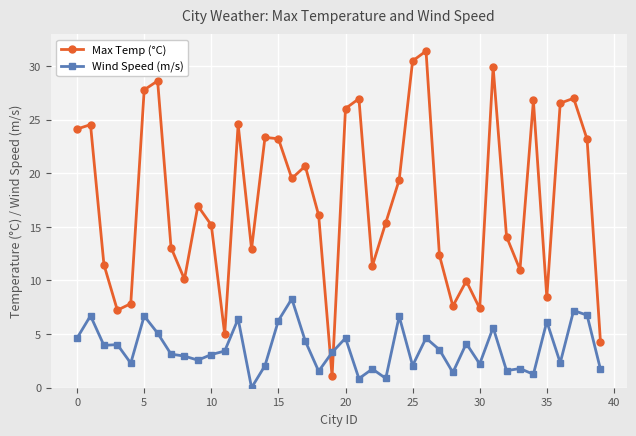

List the series in order of their peak value, lowest first.

Wind Speed (m/s), Max Temp (°C)